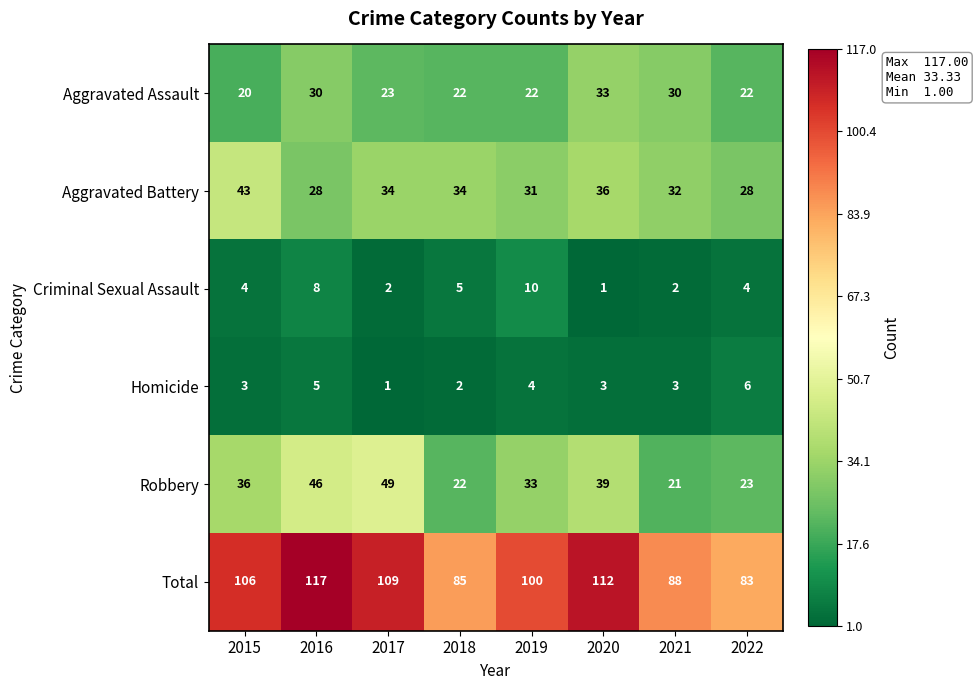

How many data points does each series have?

8